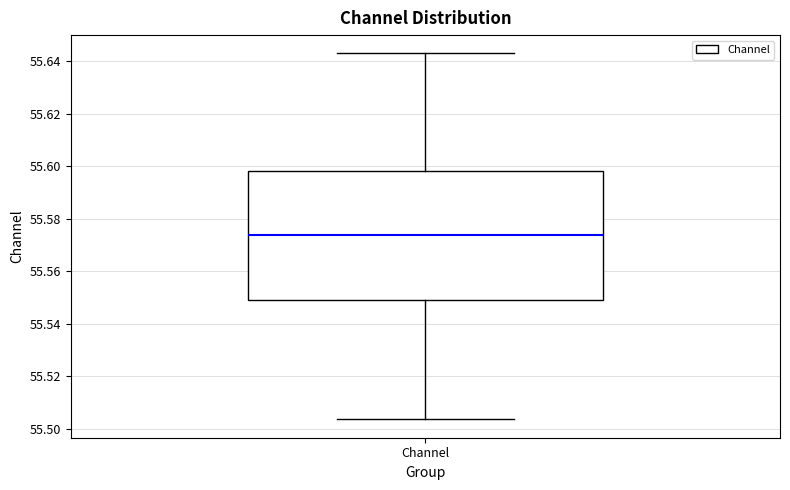

Transcribe this box plot: give where the median line is, the range the box spans, and where the two whiskers end, as read against the y-axis. The values are not printed on the chart, so give them approximately, as read against the axis.

median 55.574, box 55.550 to 55.598, whiskers 55.504 to 55.644